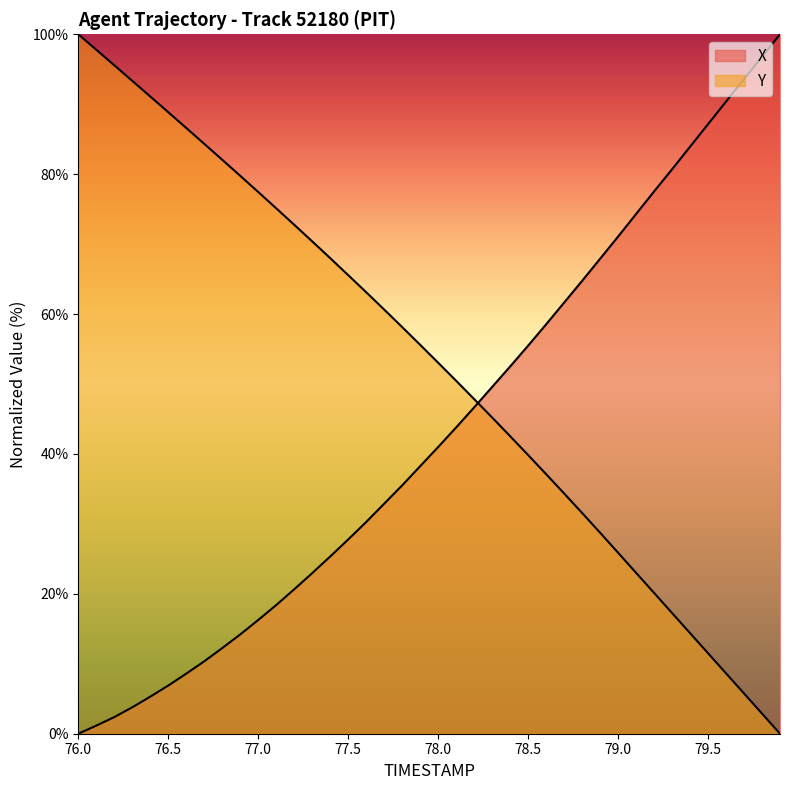

Reading left to right, transcribe all the data shown in this chart.

X: 0.0	1.2	2.4	3.8	5.3	6.9	8.6	10.4	12.2	14.2	16.3	18.4	20.6	23.0	25.3	27.8	30.3	32.9	35.5	38.2	41.0	43.8	46.7	49.6	52.5	55.5	58.5	61.6	64.7	67.9	71.1	74.3	77.5	80.7	83.9	87.1	90.4	93.6	96.8	100.0
Y: 100.0	97.8	95.6	93.3	91.1	88.9	86.6	84.3	82.1	79.8	77.5	75.1	72.8	70.4	68.0	65.6	63.1	60.6	58.1	55.6	53.0	50.5	47.8	45.2	42.5	39.8	37.1	34.4	31.6	28.7	25.9	23.0	20.1	17.3	14.4	11.5	8.6	5.8	2.9	0.0